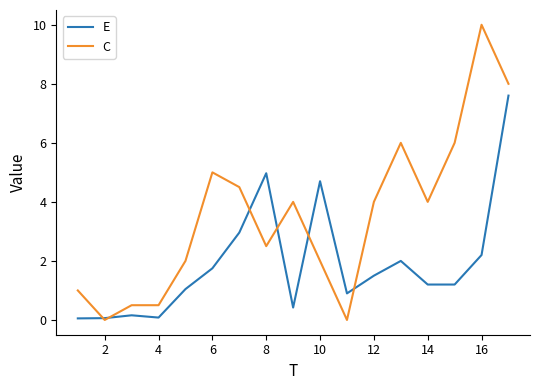

True or false: C and E cross at least once.

True